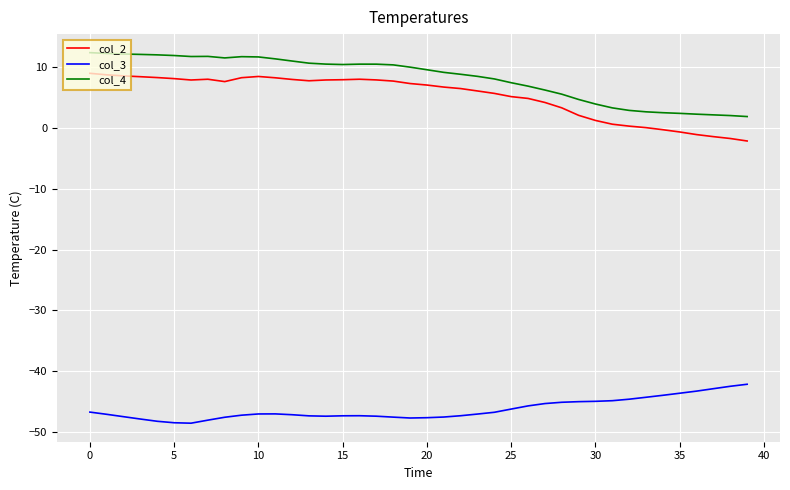

What is the difference between the maximum and minimum values in the col_4 series?

10.5